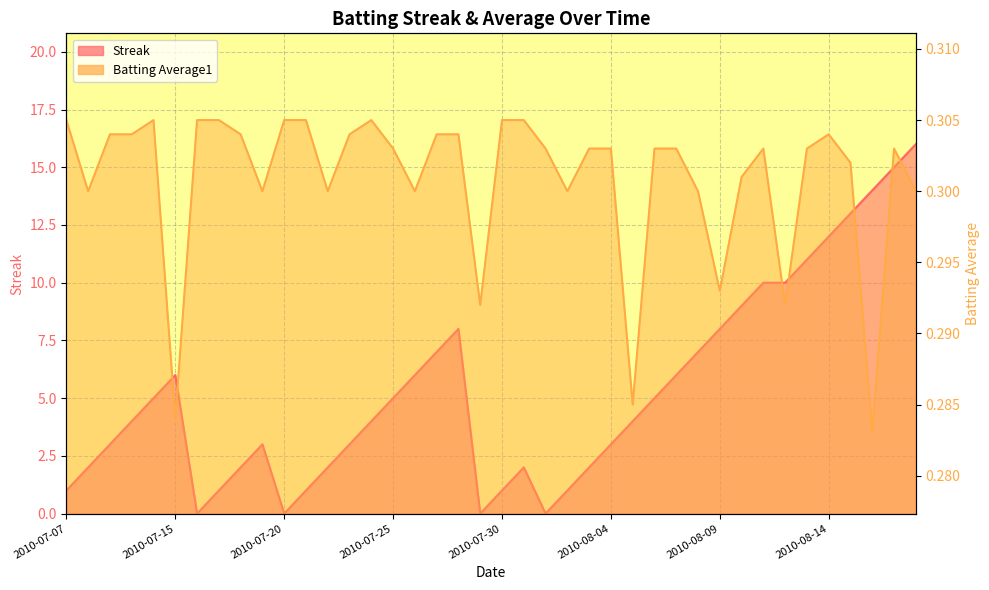

What position from the right is 2010-08-04?

15